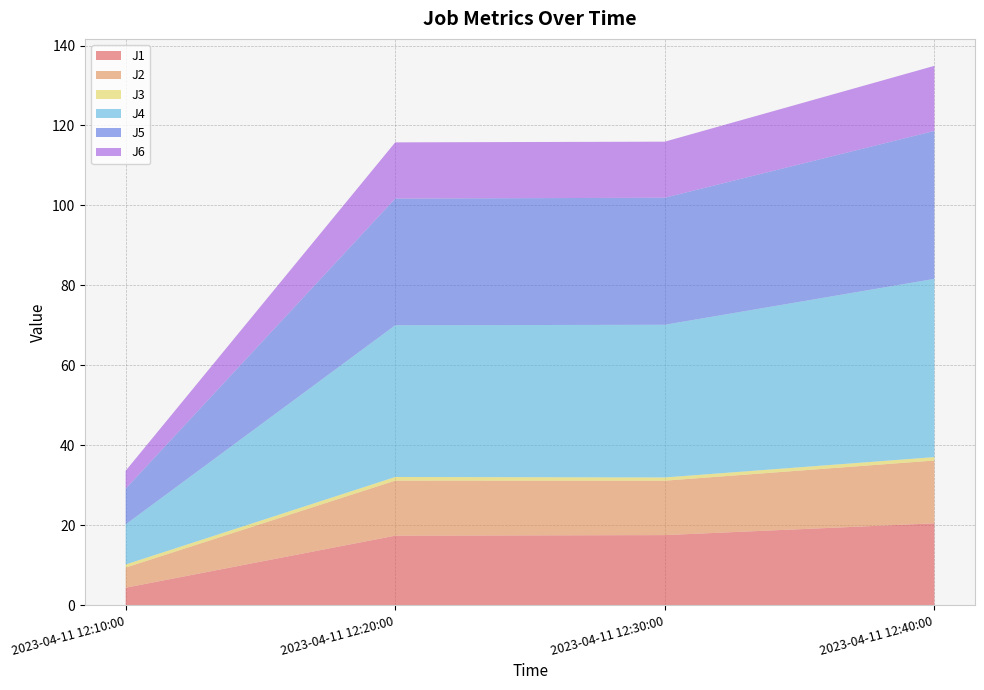

Reading left to right, transcribe all the data shown in this chart.

J1: 4.3	17.4	17.5	20.5
J2: 5.0	13.8	13.6	15.7
J3: 0.8	0.9	0.8	0.8
J4: 10.0	38.0	38.2	44.6
J5: 8.9	31.7	31.8	37.0
J6: 4.5	14.1	14.0	16.3